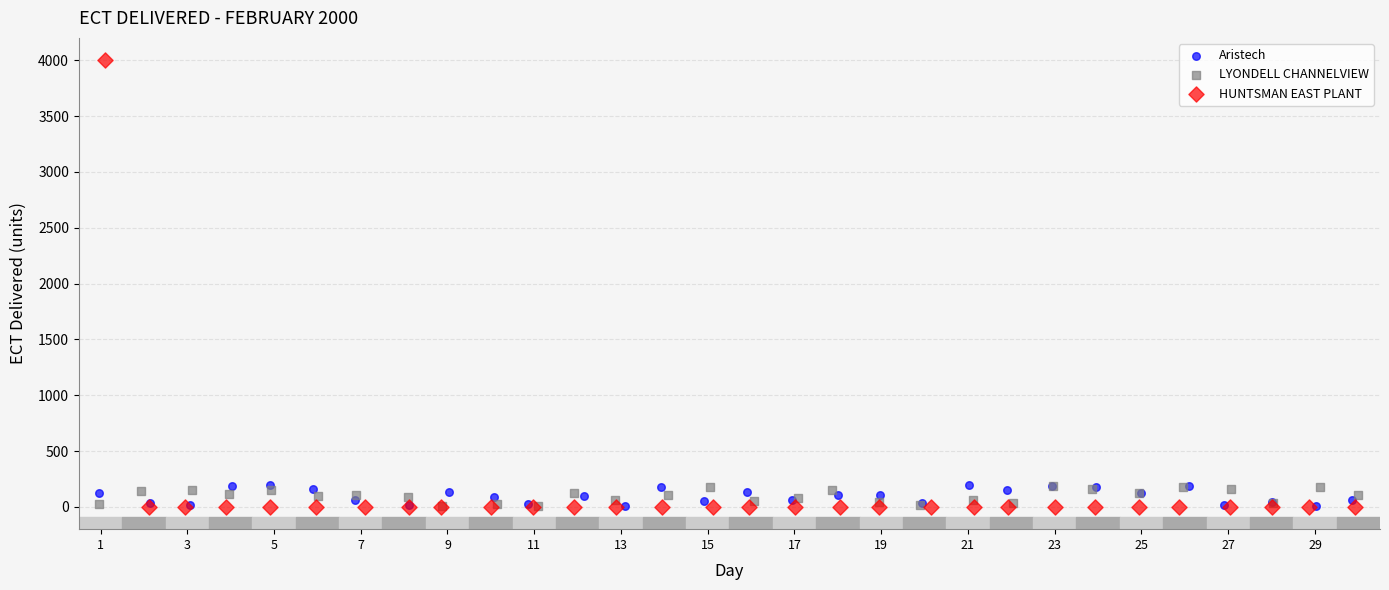

Which series has the largest Y range (max minus min)?

HUNTSMAN EAST PLANT